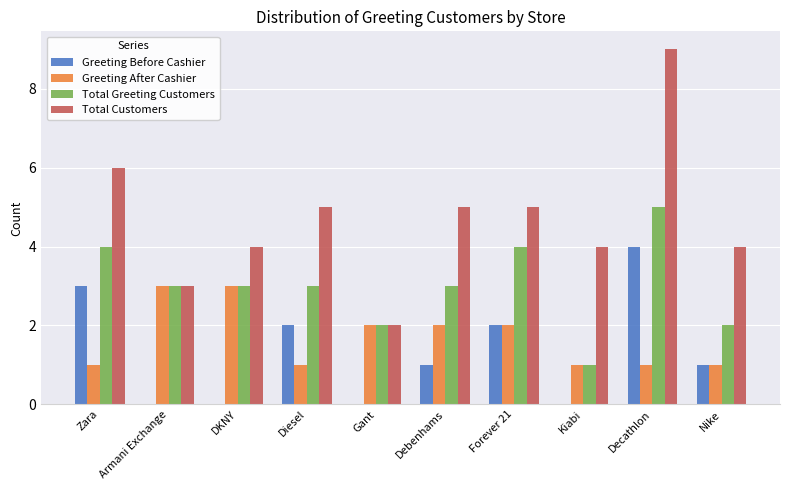

What is the difference between the Greeting Before Cashier values at Diesel and Armani Exchange?

2